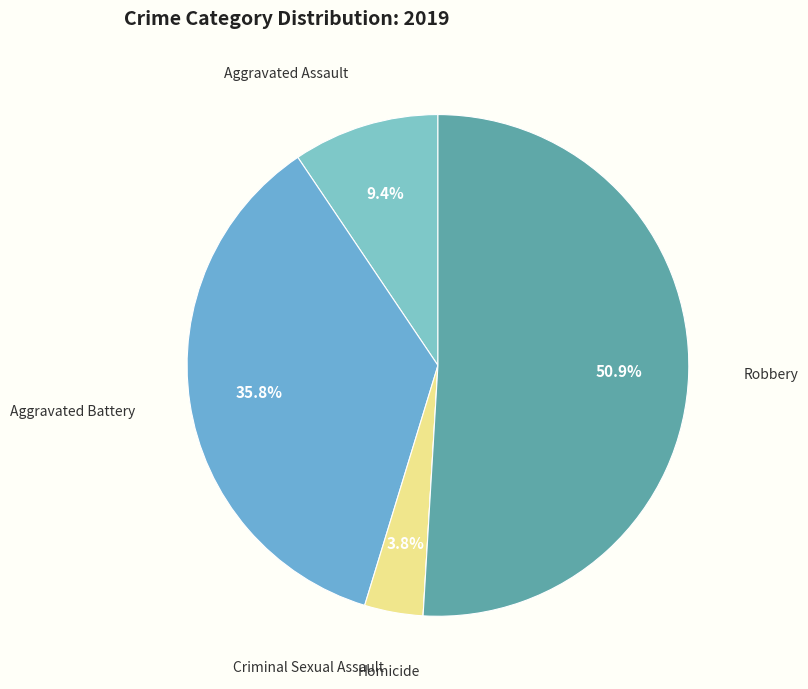

Does any single category account for the majority?

Yes